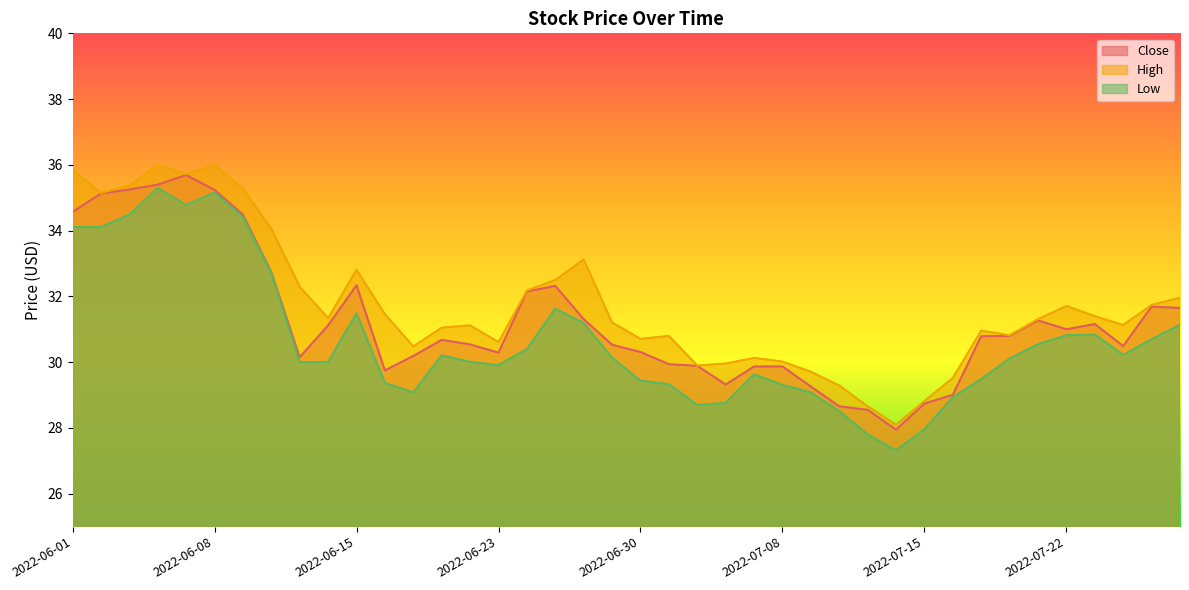

What is the difference between the highest and lowest values at 2022-07-25?

0.6